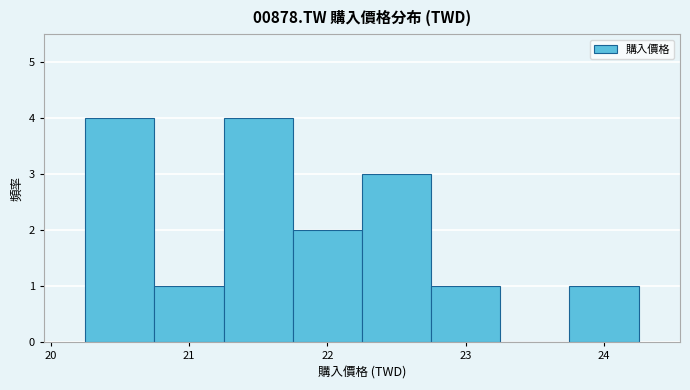

How tall is the bar that spans 21.25 to 21.75 on the x-axis? Neither the bar edges nor the heights are printed on the chart, so give them approximately, as read against the axes.

4